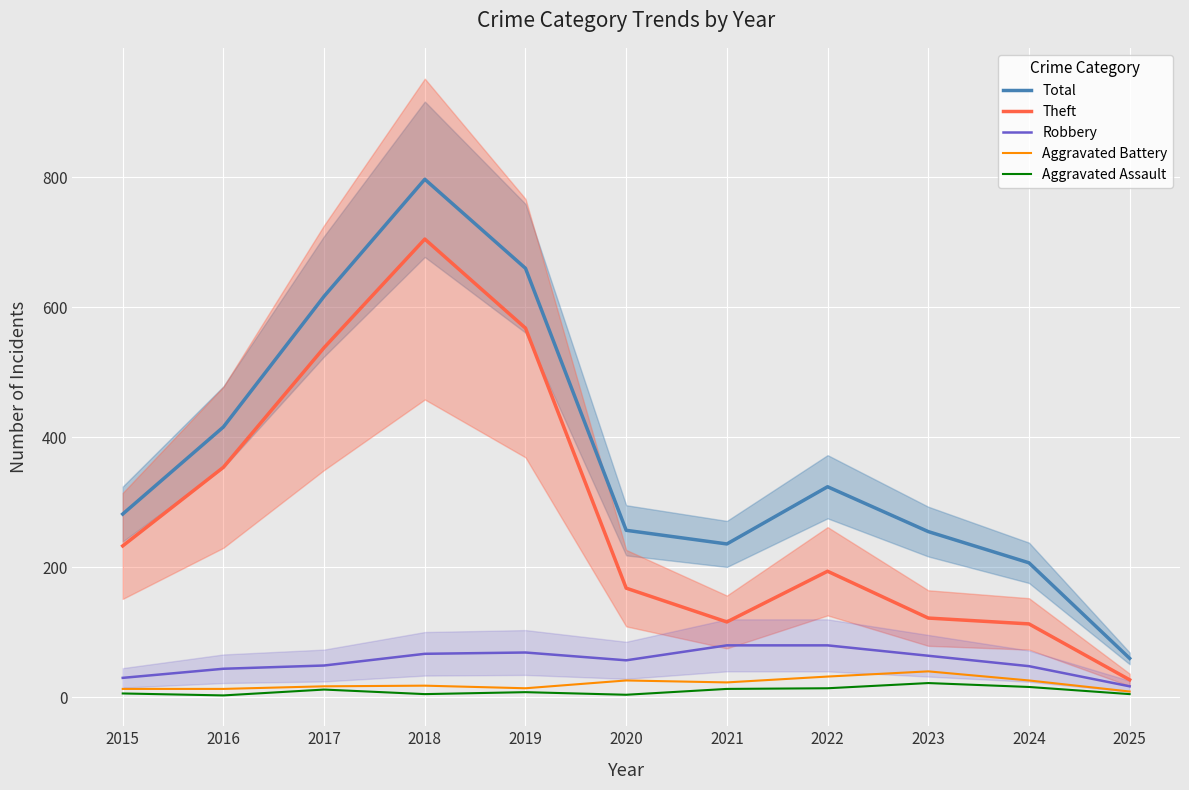

How many lines are shown in the chart?

5